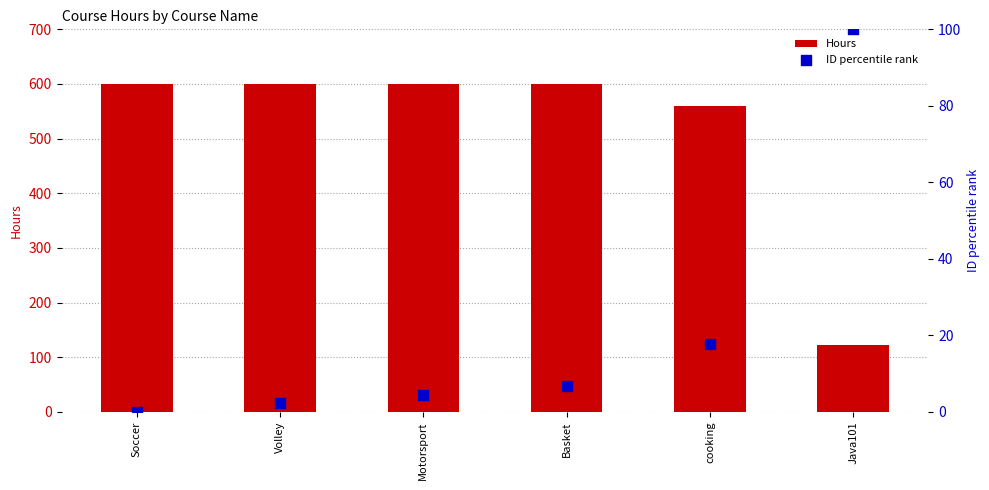

Which series has the largest total across all categories?

Hours